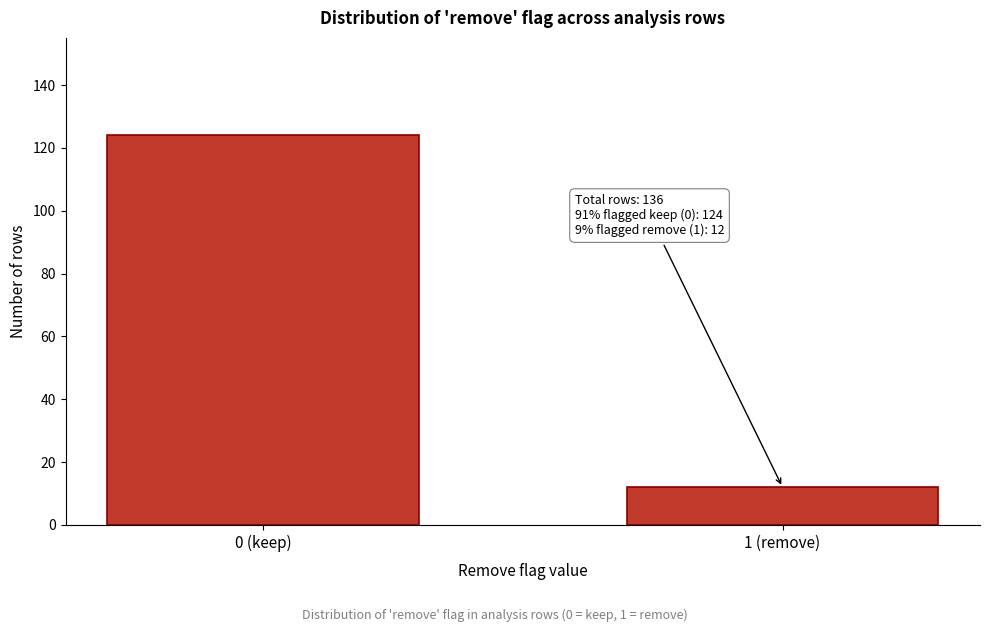

Reading left to right, transcribe all the data shown in this chart.

124	12